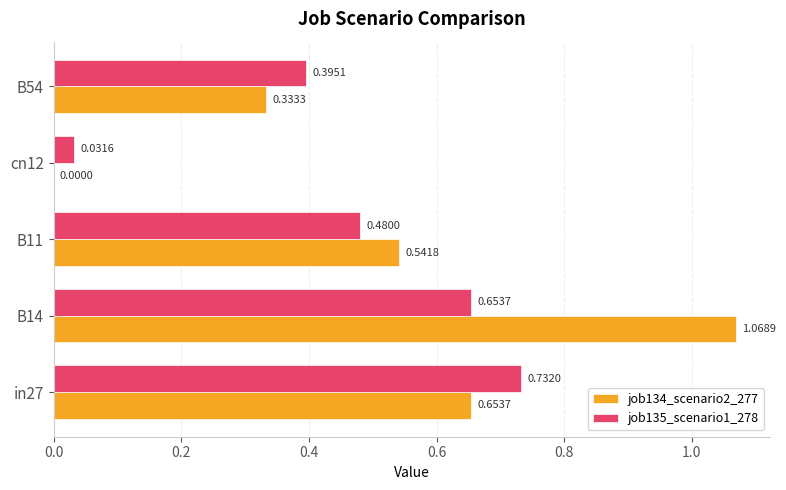

At which category is the sum across all series the highest?

B14